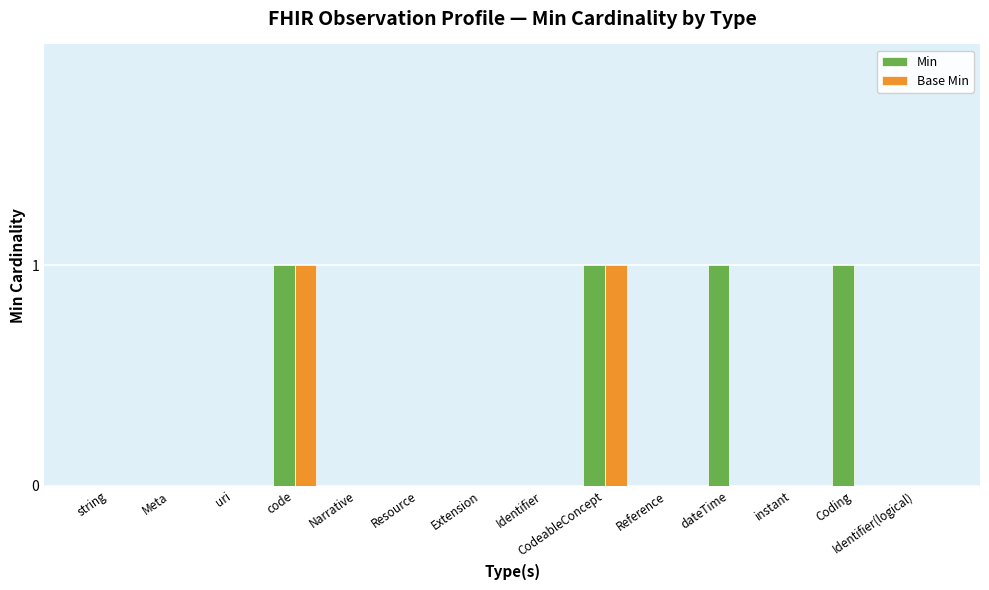

Is the value of Min at Coding greater than the value of Base Min at Narrative?

Yes